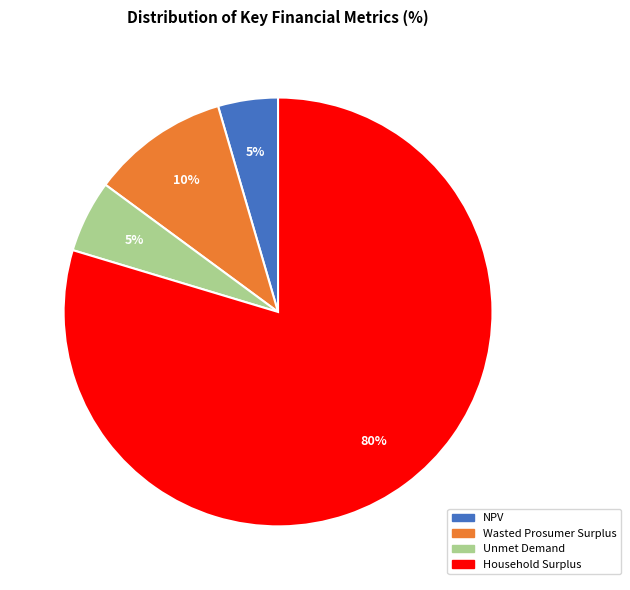

Which has a higher value, Wasted Prosumer Surplus or Unmet Demand?

Wasted Prosumer Surplus